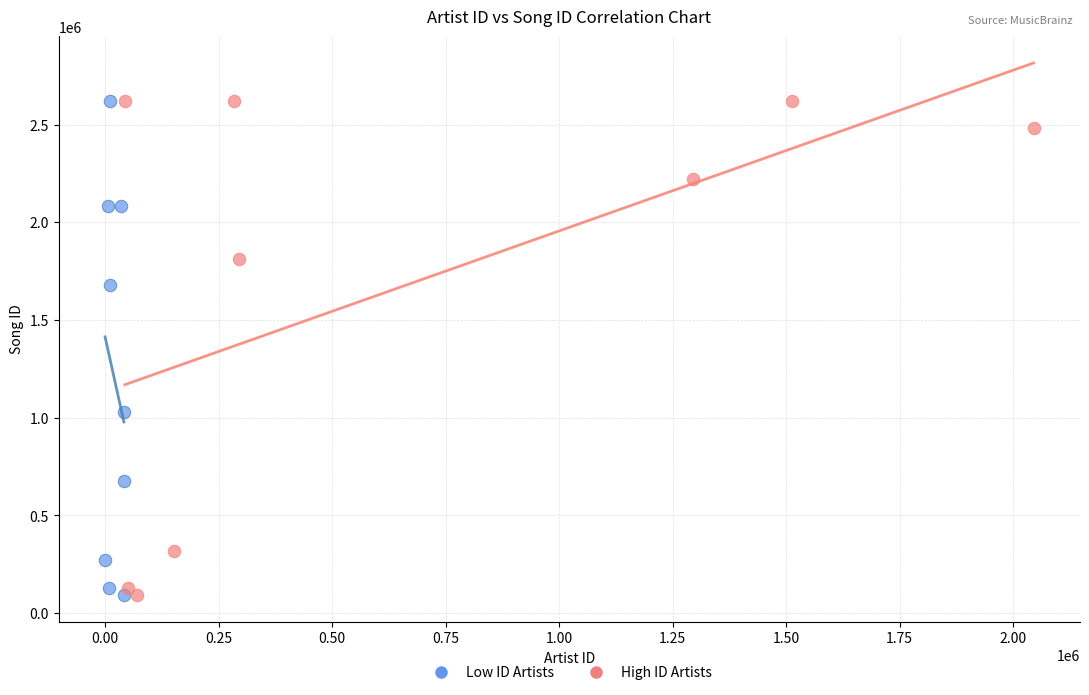

What are all the series names shown in the legend?

Low ID Artists, High ID Artists